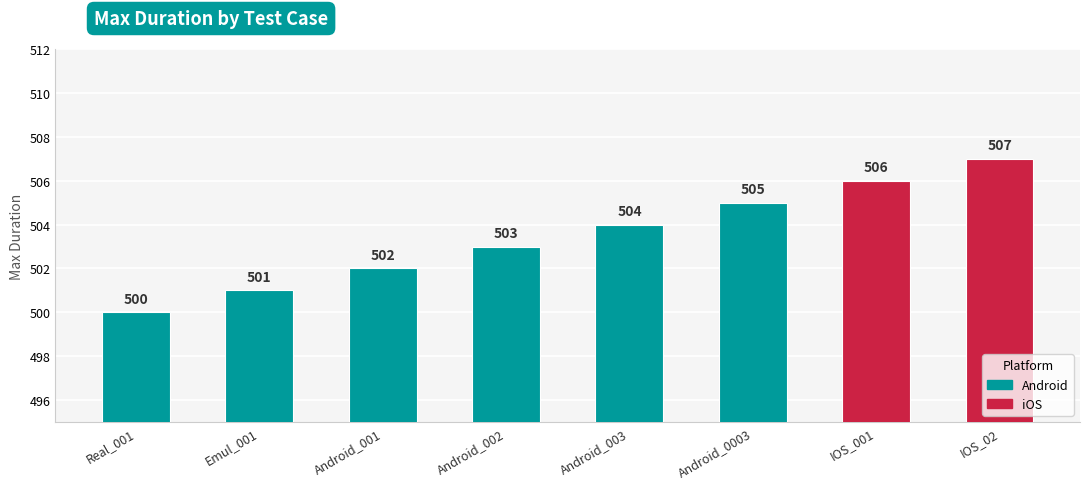

How many values are between 502 and 506?

5